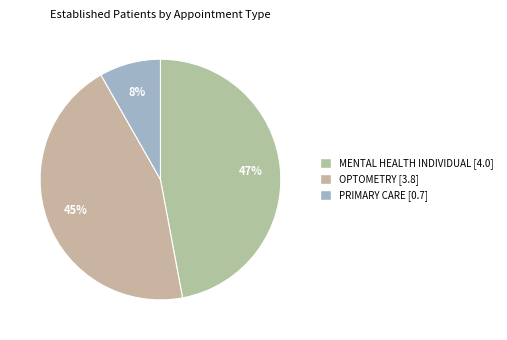

What is the smallest slice in the pie chart?

PRIMARY CARE